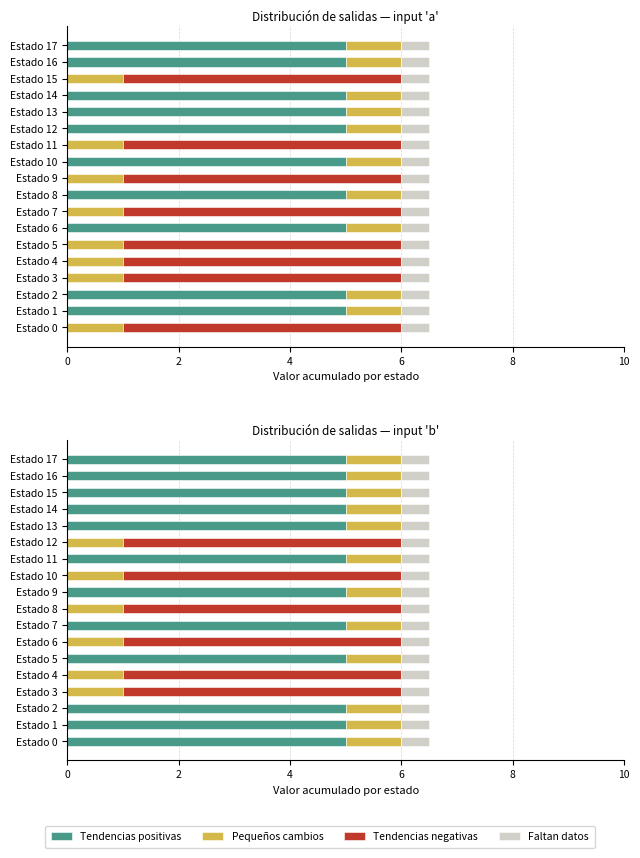

At how many categories does at least one series exceed 1?

18